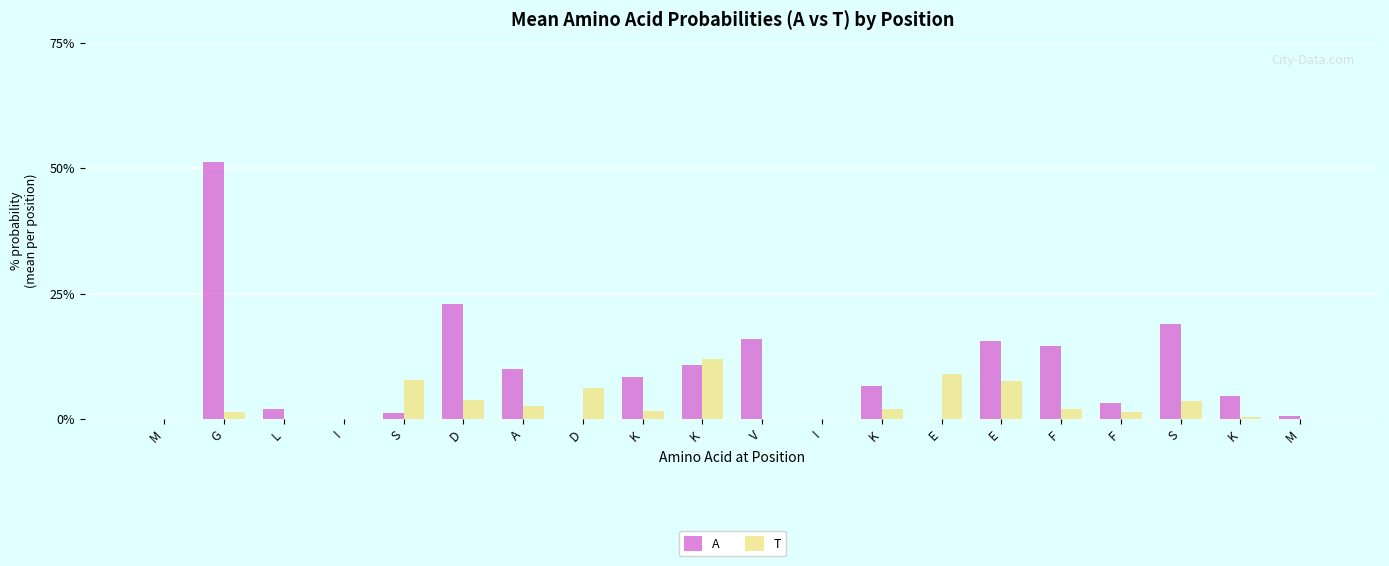

Reading left to right, list all the values displayed in this chart.

A: 0.0	0.5	0.0	0.0	0.0	0.2	0.1	0.0	0.1	0.1	0.2	0.0	0.1	0.0	0.2	0.1	0.0	0.2	0.0	0.0
T: 0.0	0.0	0.0	0.0	0.1	0.0	0.0	0.1	0.0	0.1	0.0	0.0	0.0	0.1	0.1	0.0	0.0	0.0	0.0	0.0